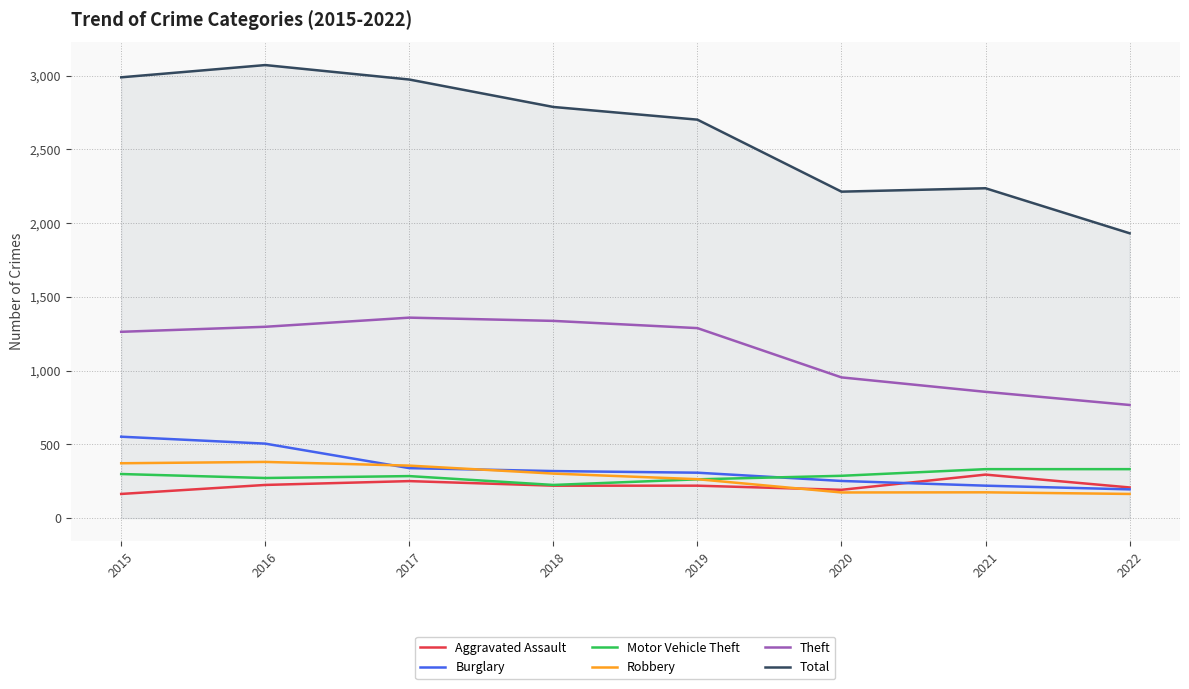

What is the maximum value for Theft?

1359